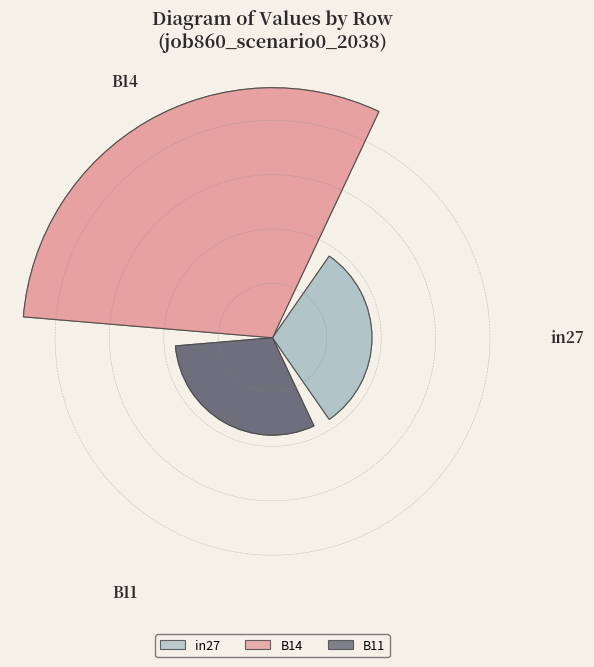

Rank the categories by value from lowest to highest.

B11, in27, B14